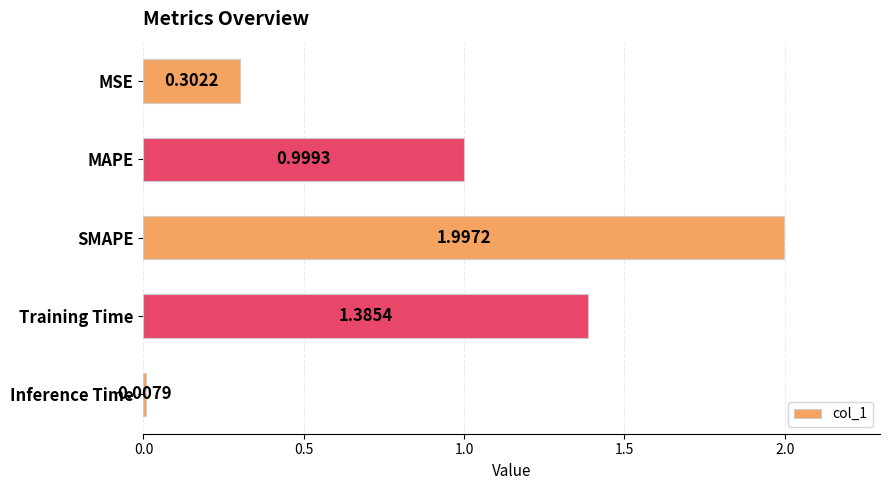

What is the label of the 4th bar from the top?

Training Time